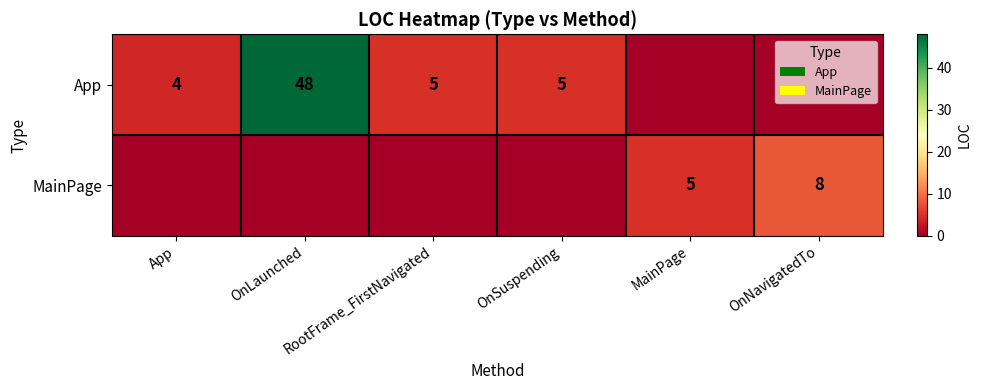

What is the maximum value shown in the chart?

48